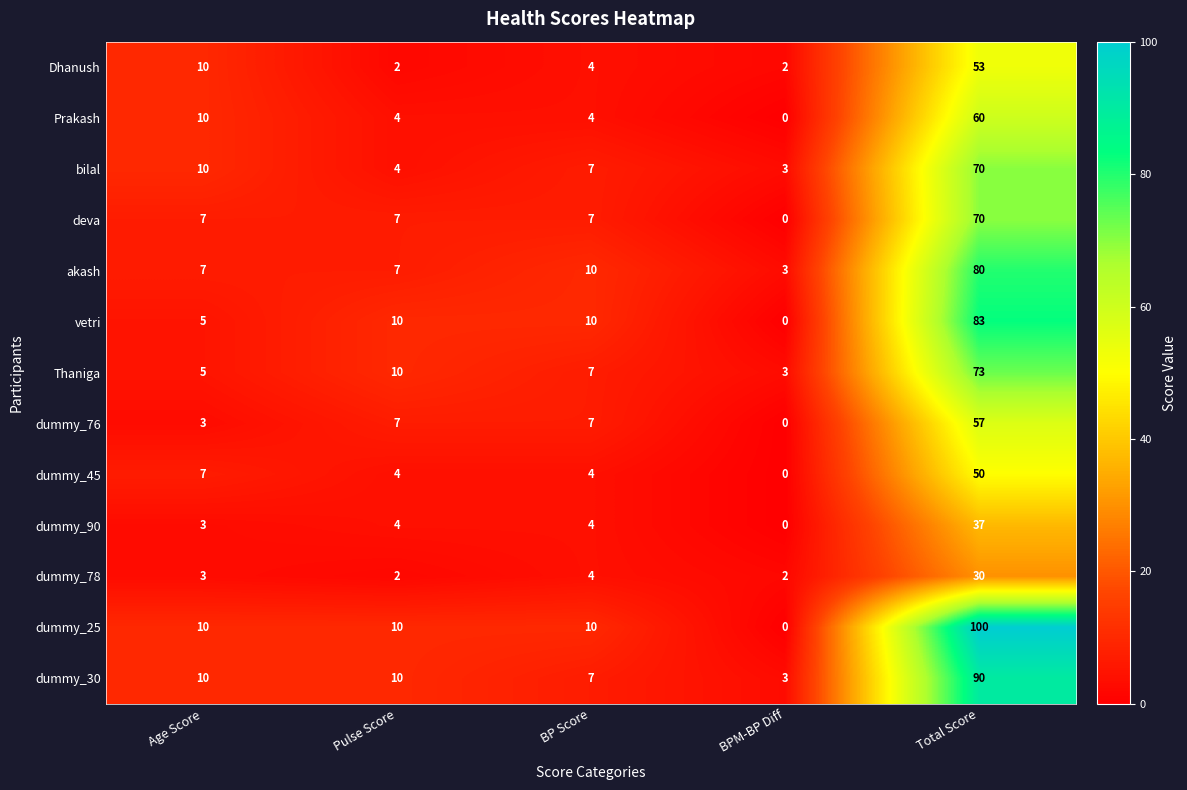

Is it true that Thaniga equals 2 at BPM-BP Diff?

False